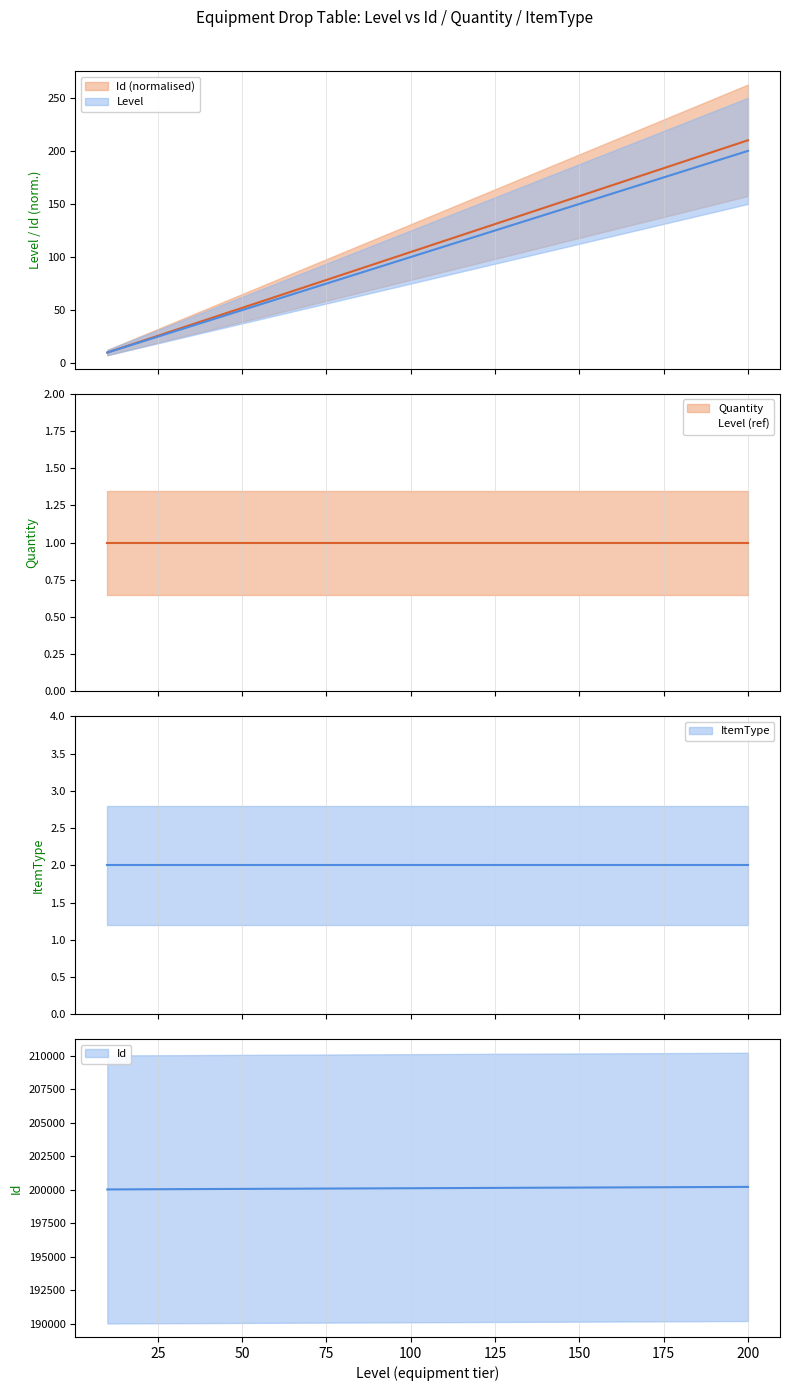

Where is Level nearest to the value 110?

110